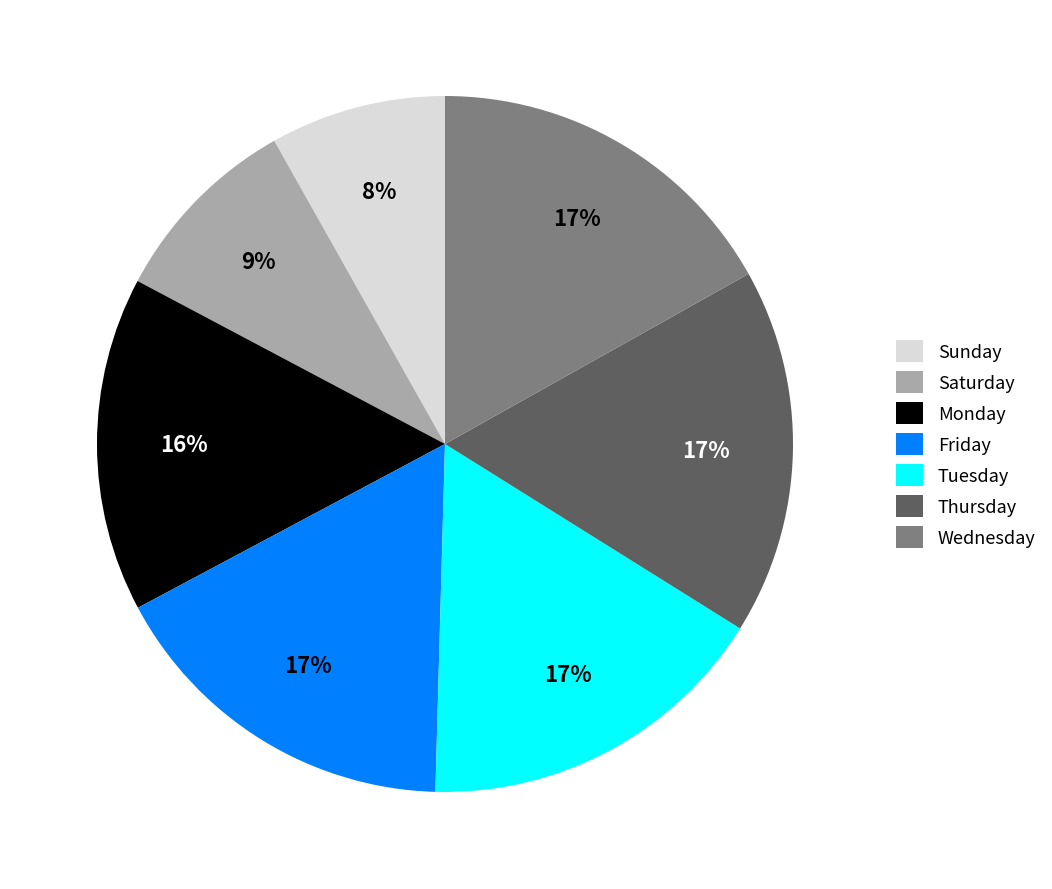

Which has a higher value, Sunday or Saturday?

Saturday